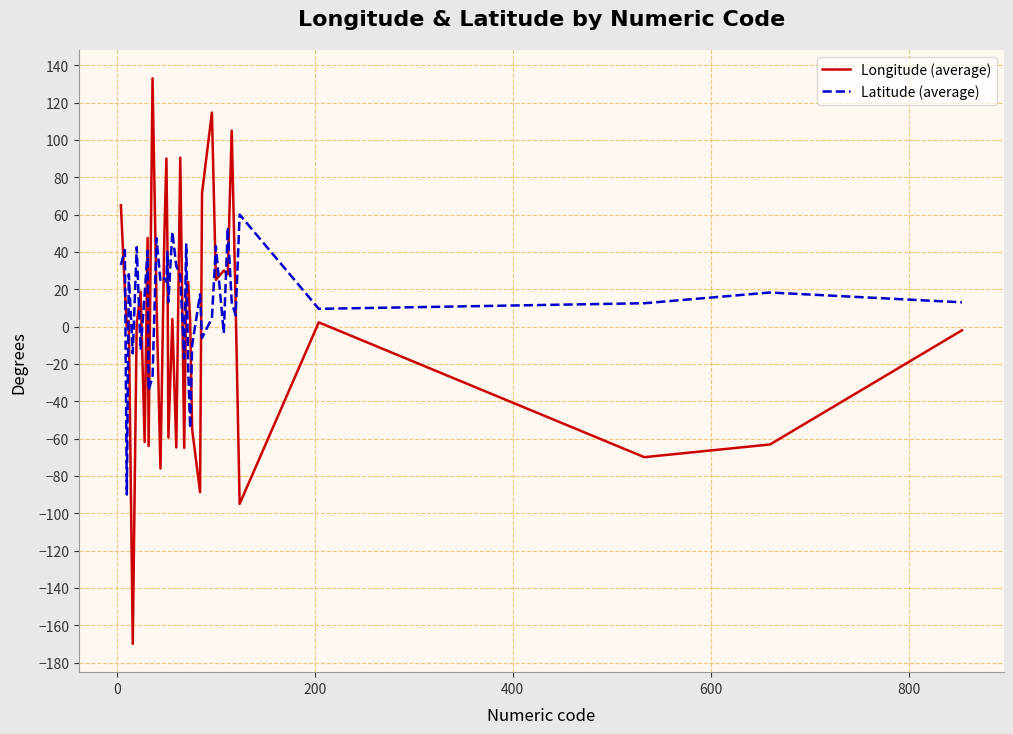

True or false: Longitude (average) and Latitude (average) cross at least once.

True